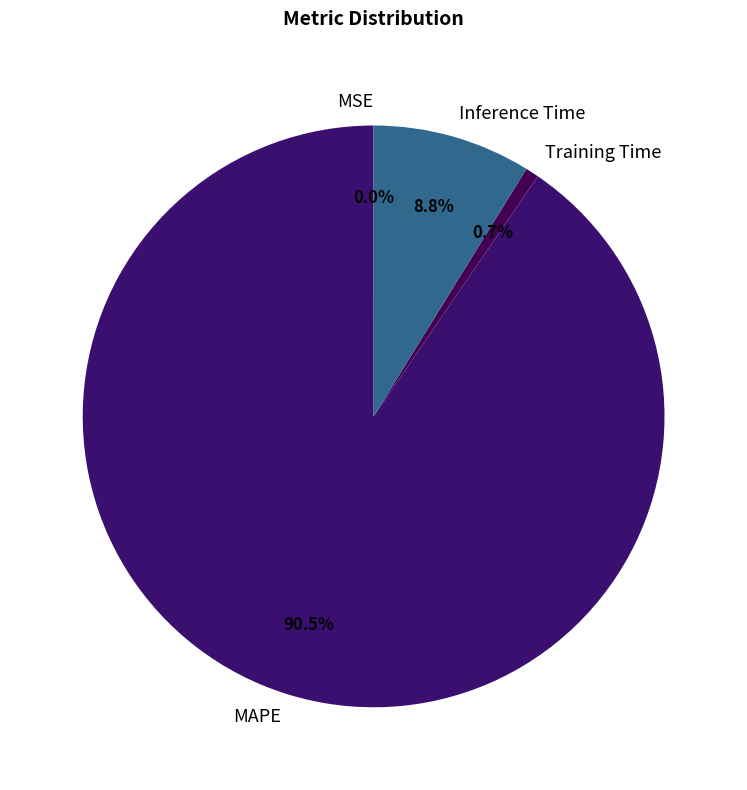

Between Inference Time and MAPE, which is larger?

MAPE